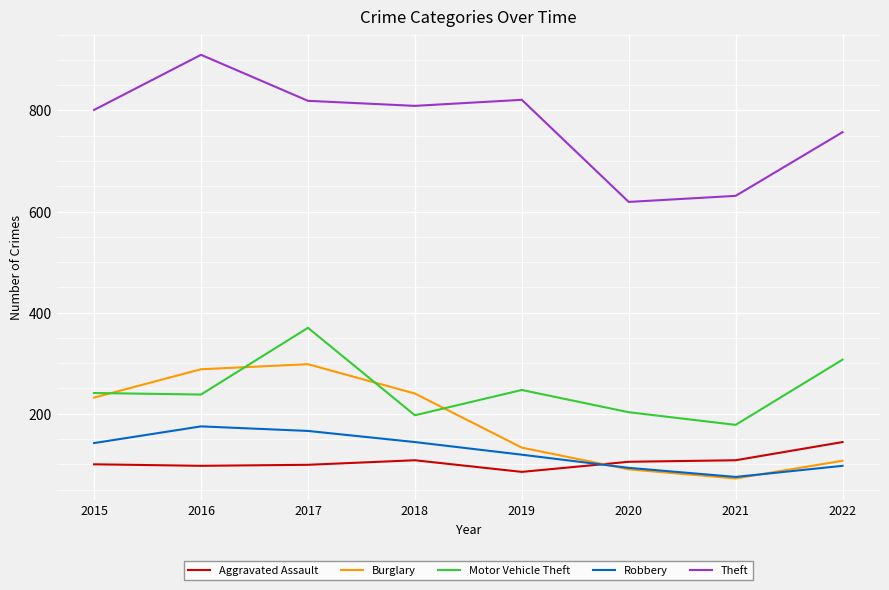

What is the difference between the second highest and minimum values in the Motor Vehicle Theft series?

129